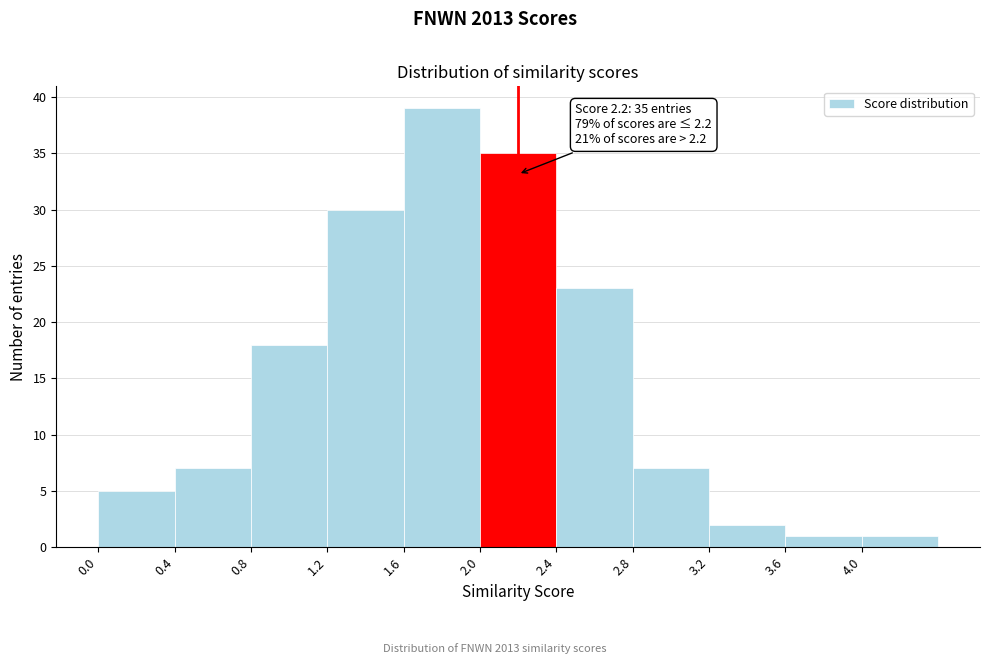

Which range on the x-axis has the tallest bar?

1.6 to 2.0